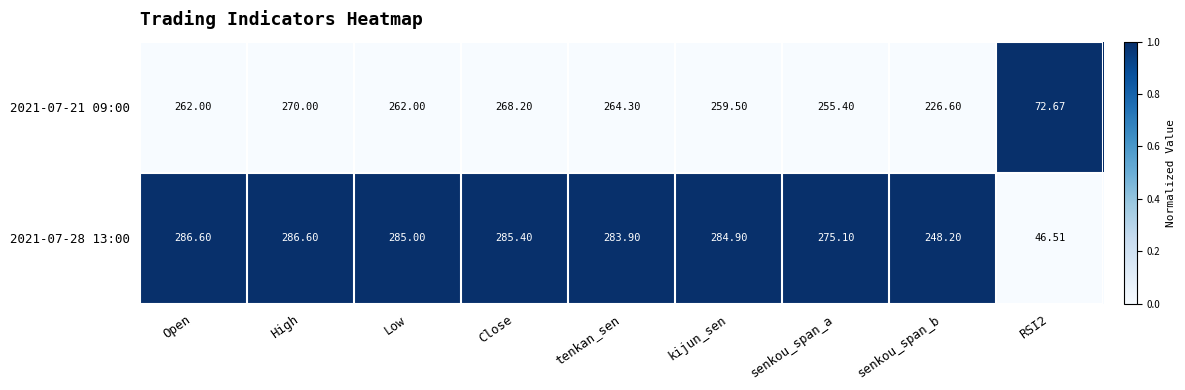

Which category has the highest value in the 2021-07-21 09:00 series?

High